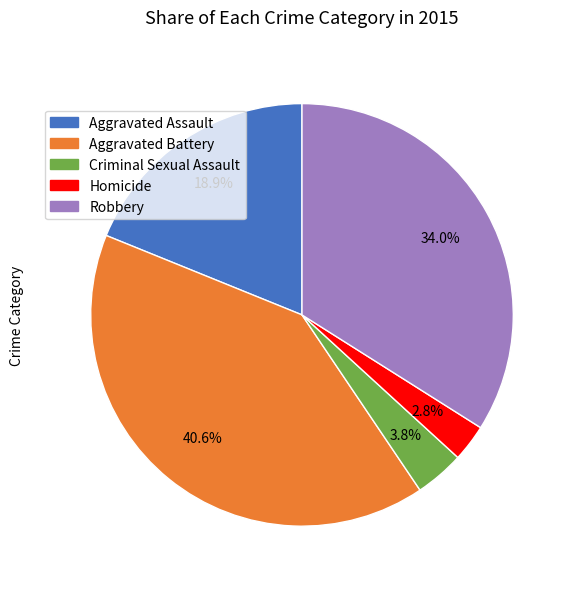

True or false: Aggravated Battery accounts for 41% of the total.

True